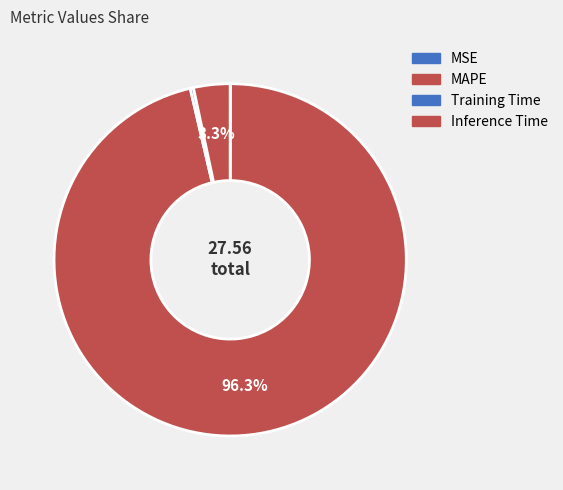

Which category has the biggest portion of the pie?

MAPE